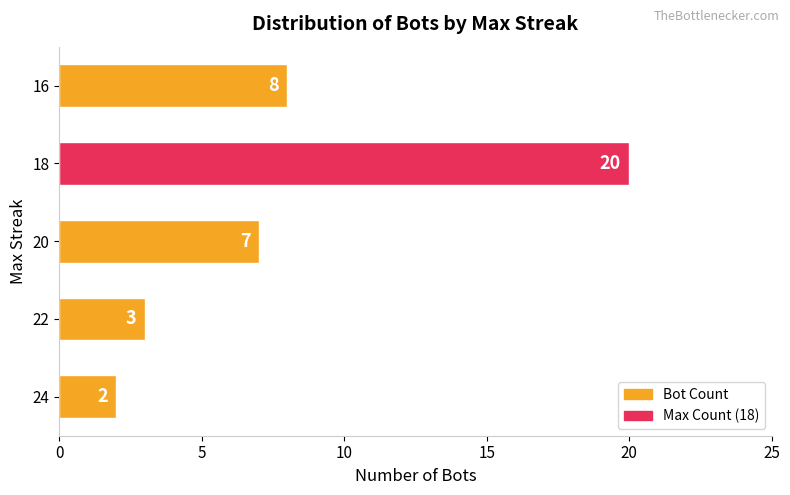

What is the sum of all values?

40